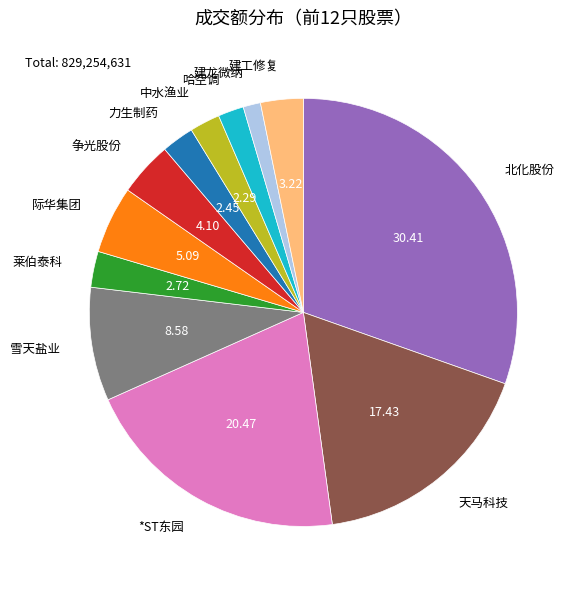

Does any single category account for the majority?

No